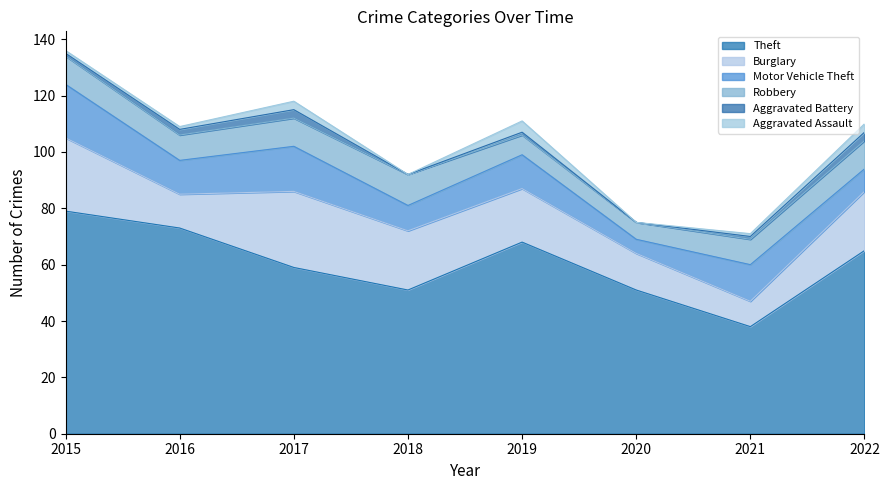

What is the greatest value displayed?

79